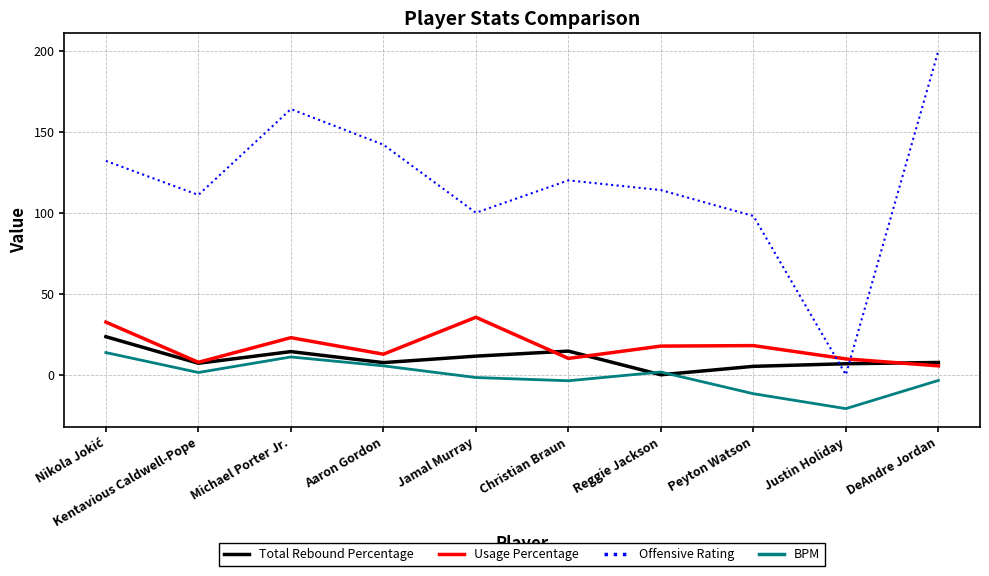

What is the sum of all BPM values?

-8.2